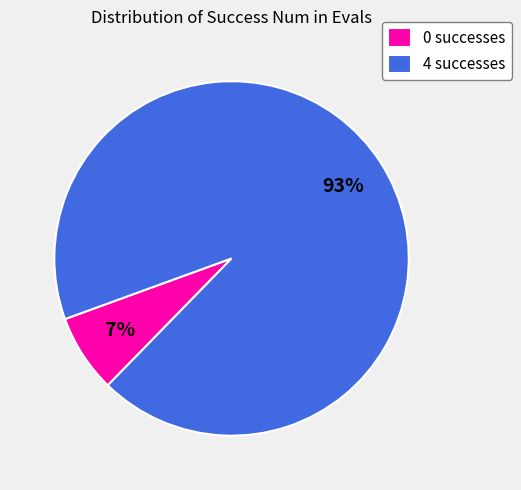

Combined, do 0 successes and 4 successes account for over 50%?

Yes